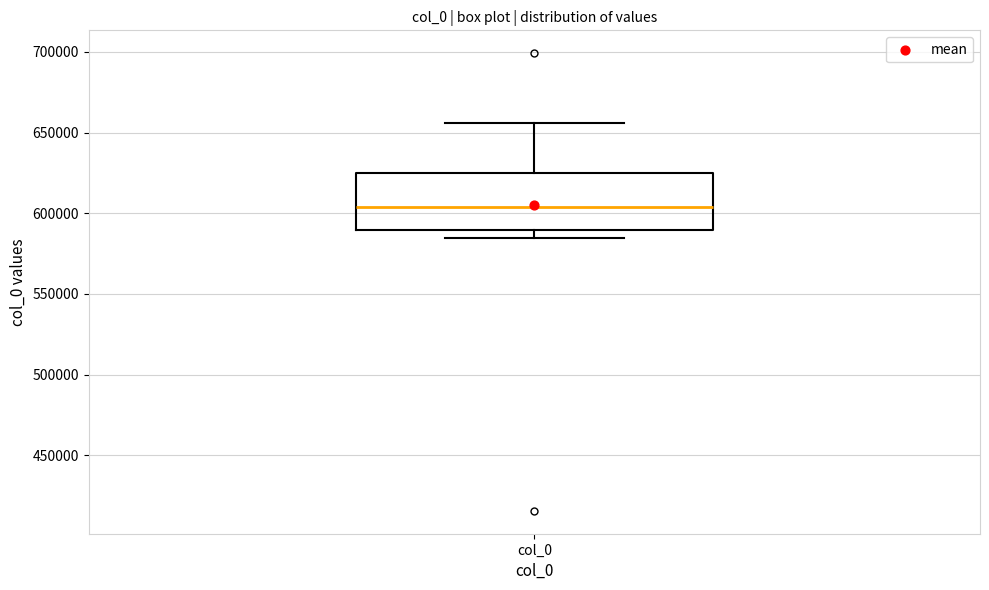

Where is the lower edge of the box for col_0 on the y-axis? The values are not printed on the chart, so give them approximately, as read against the axis.

590000